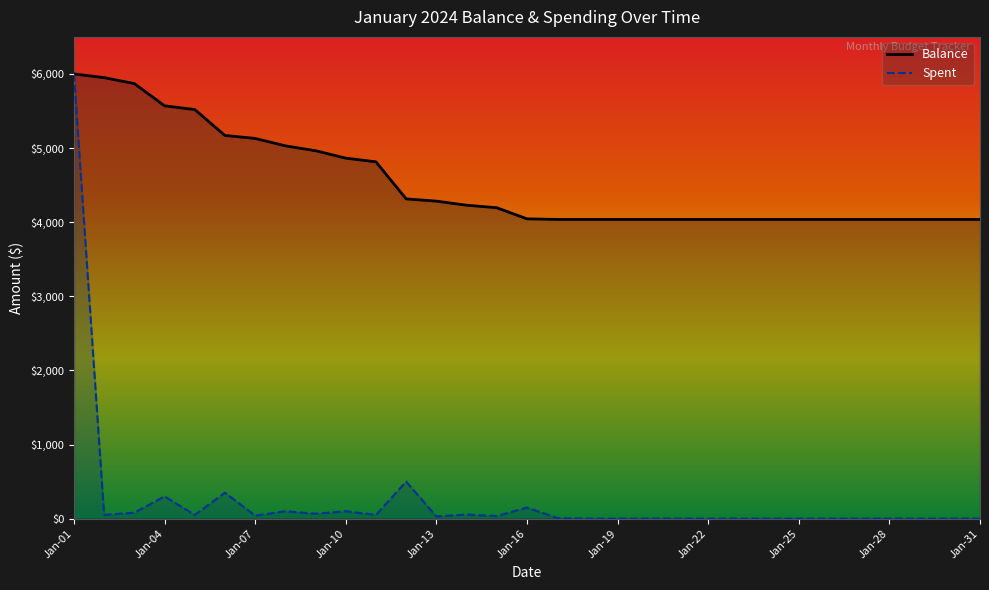

The value of Spent at Jan-28 is 0. True or false?

True